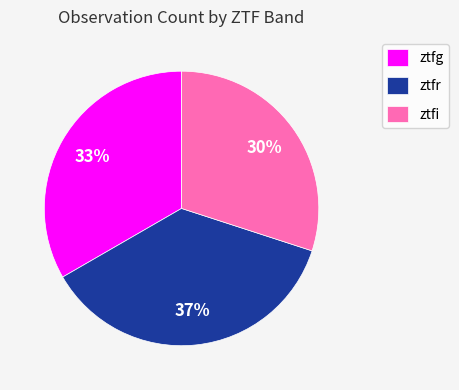

How many slices are in this pie chart?

3